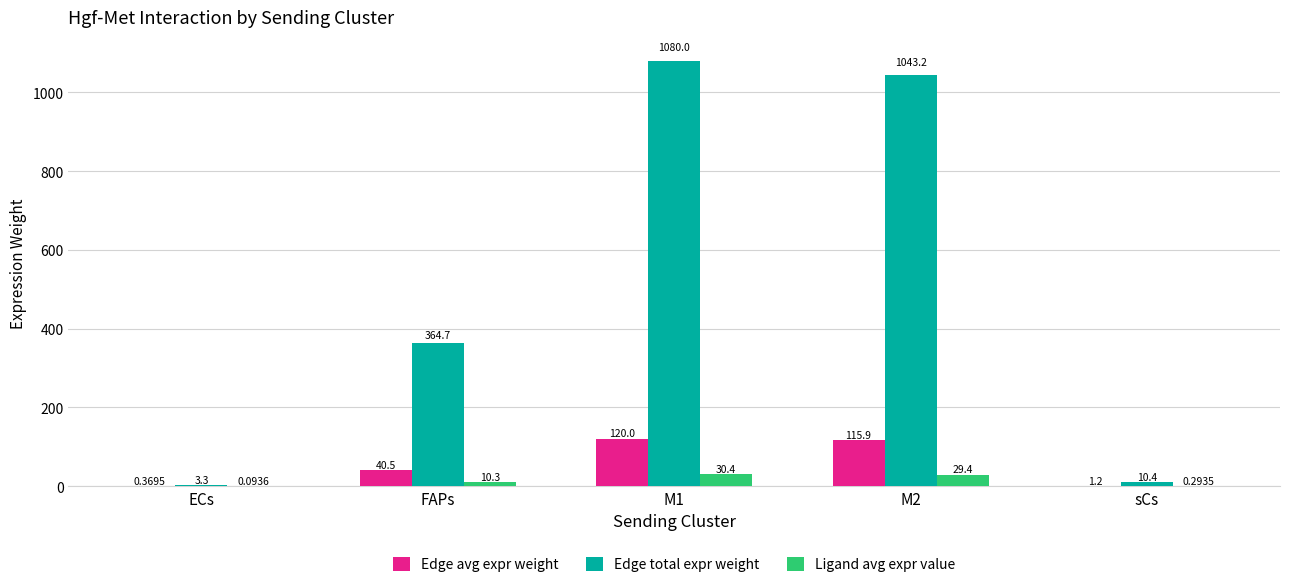

Where is Edge total expr weight nearest to the value 541?

FAPs